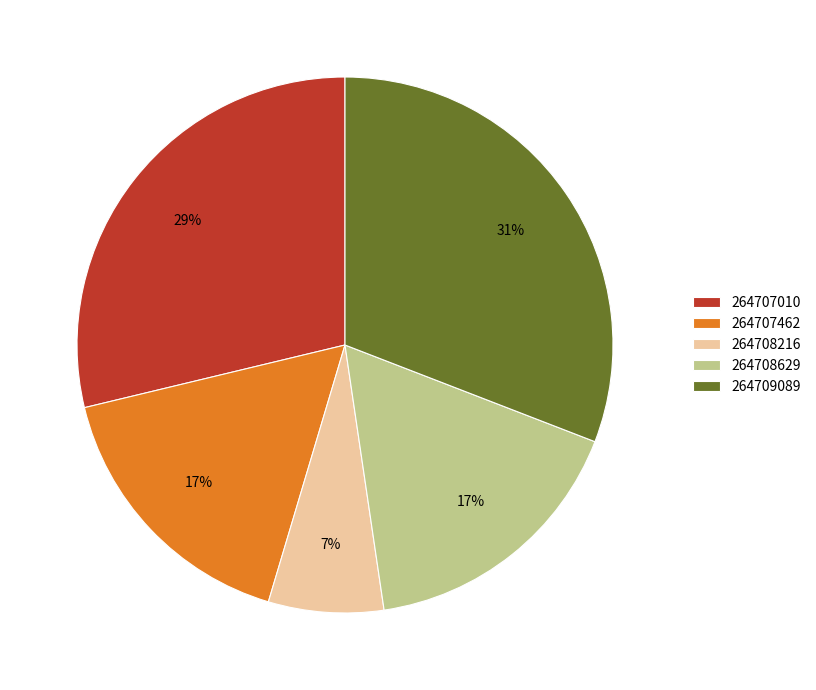

What percentage is the 264708216 slice, to the nearest percent?

7%